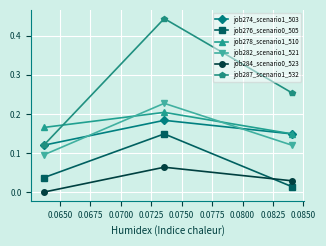

Which series has the largest range (max minus min)?

job287_scenario1_532